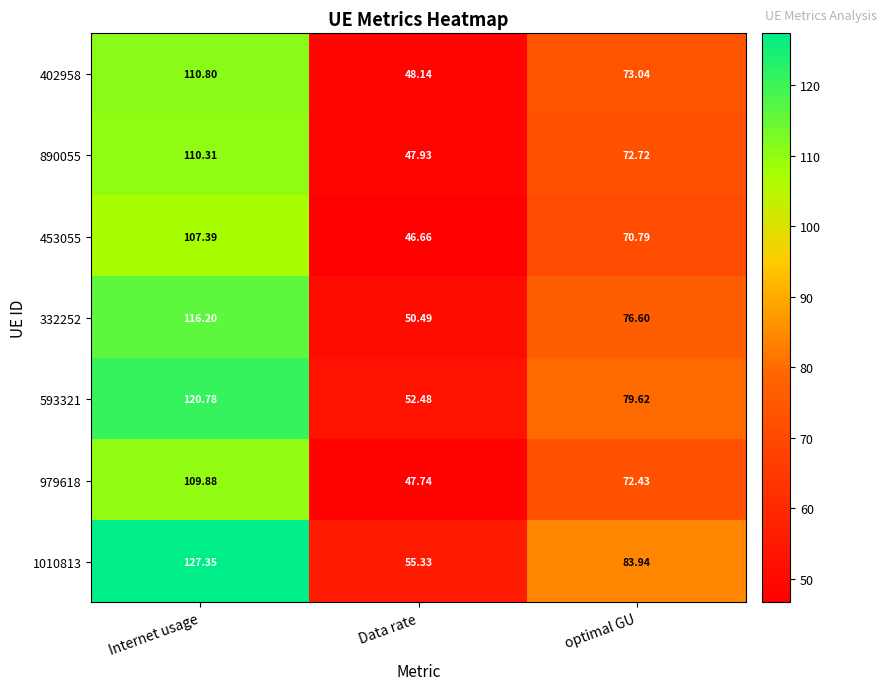

Is the value of 1010813 at optimal GU greater than the value of 453055 at Data rate?

Yes